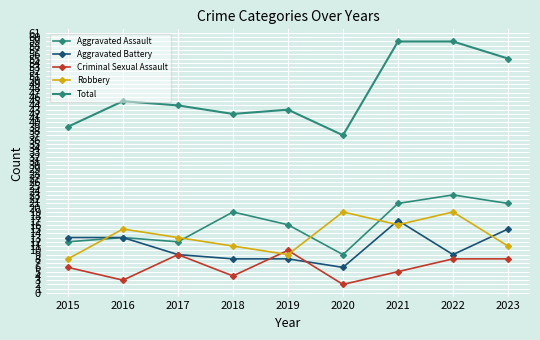

True or false: Robbery and Total cross at least once.

False